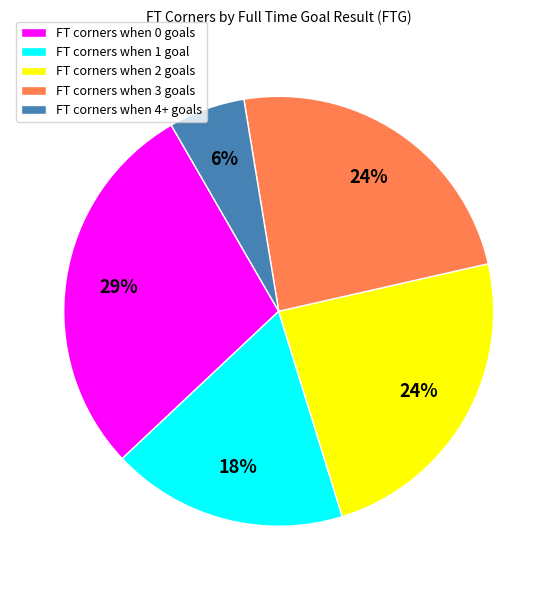

Between FT corners when 3 goals and FT corners when 0 goals, which is larger?

FT corners when 0 goals